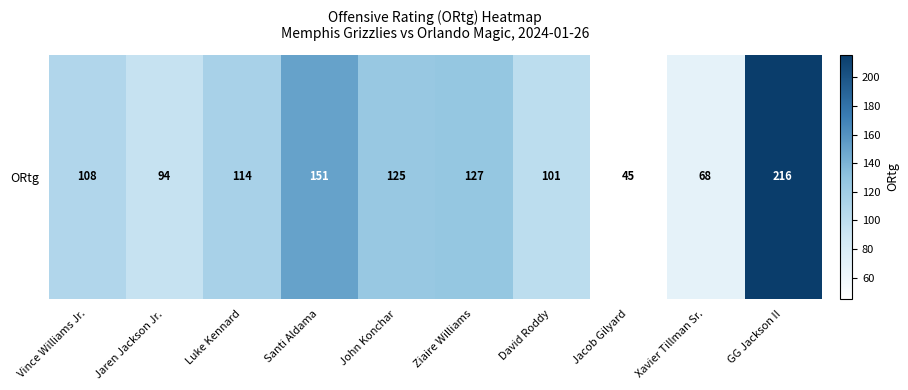

At which category does the chart reach its peak across all series?

GG Jackson II